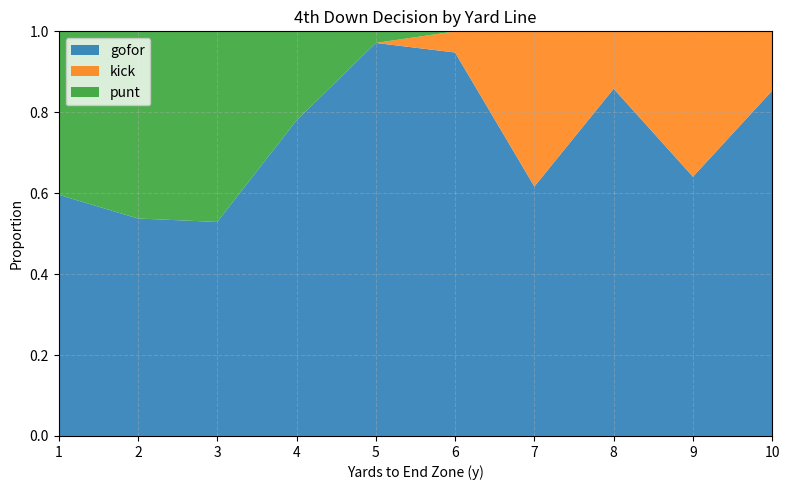

Which category has the highest value in the gofor series?

5